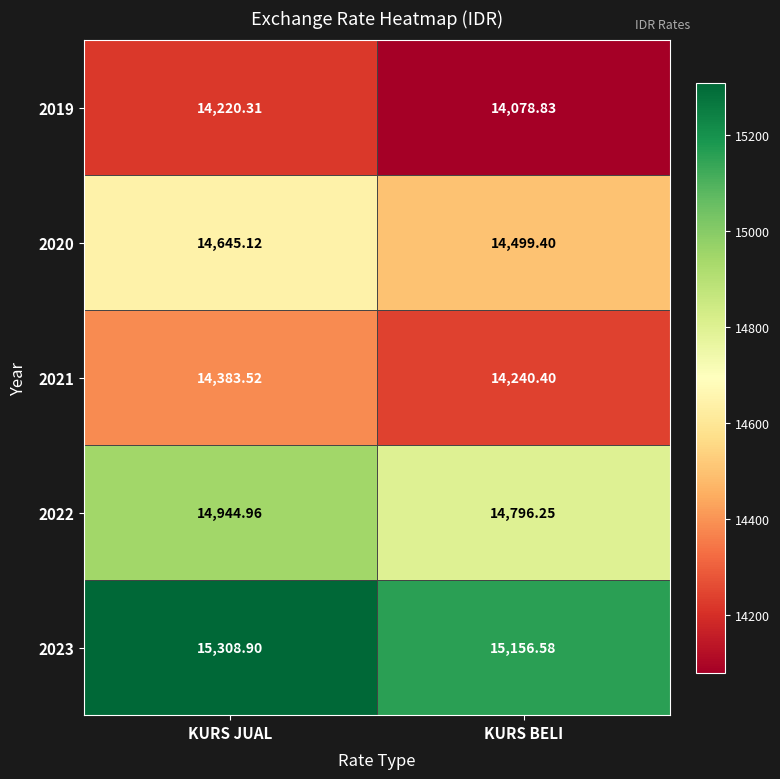

Where does the 2019 series first go above 14220?

KURS JUAL